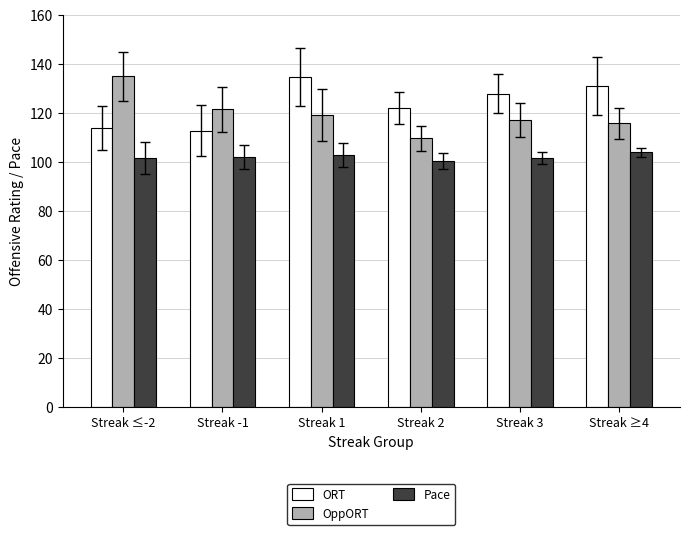

How many bars are there in each group?

3